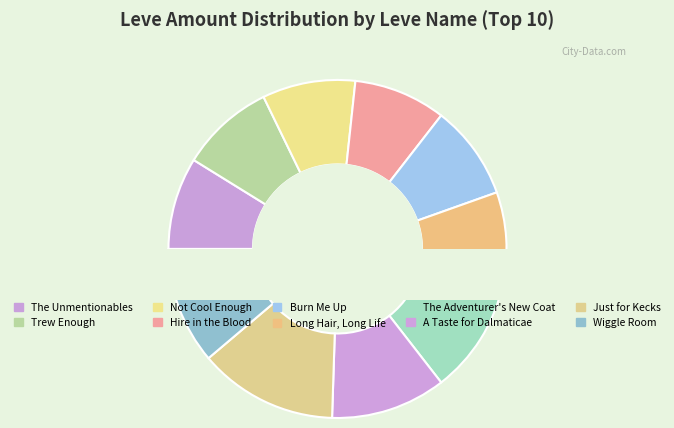

To the nearest percent, what is the difference between the largest and smallest slice percentages?

4%